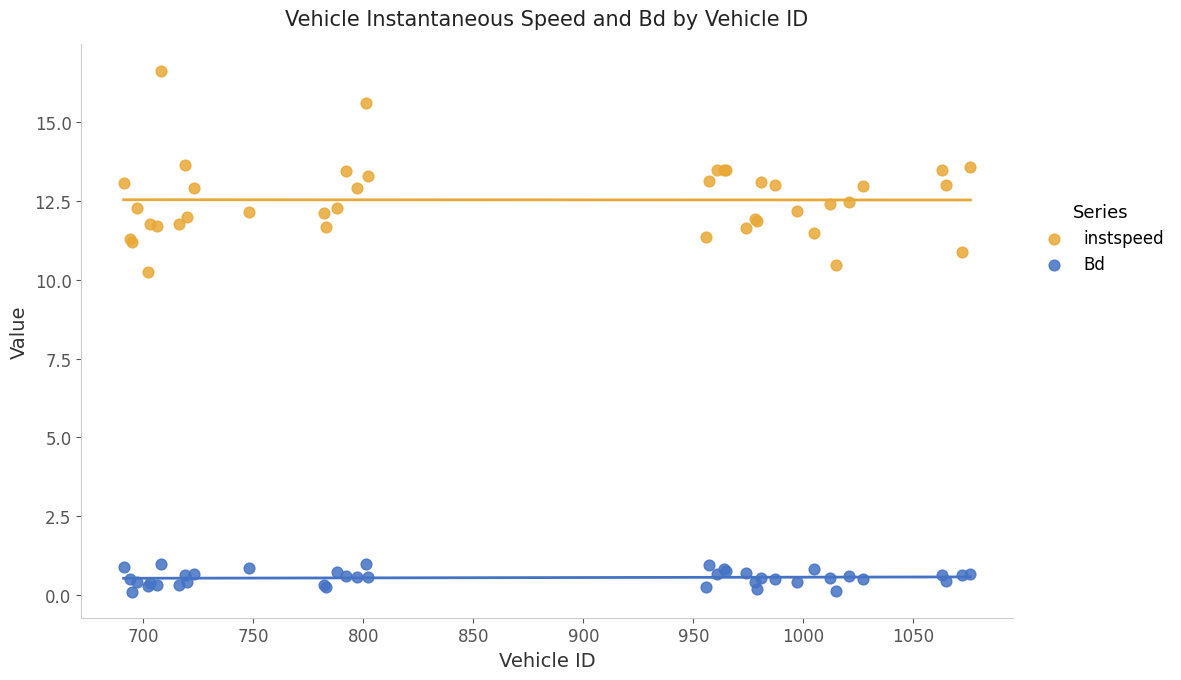

Which series reaches the maximum Y coordinate?

instspeed